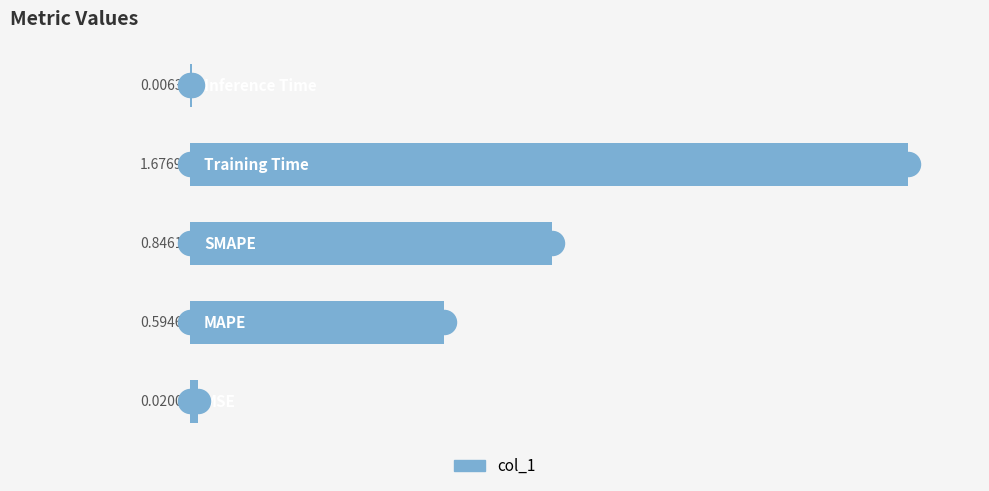

Between 4 and 3, which is larger?

3